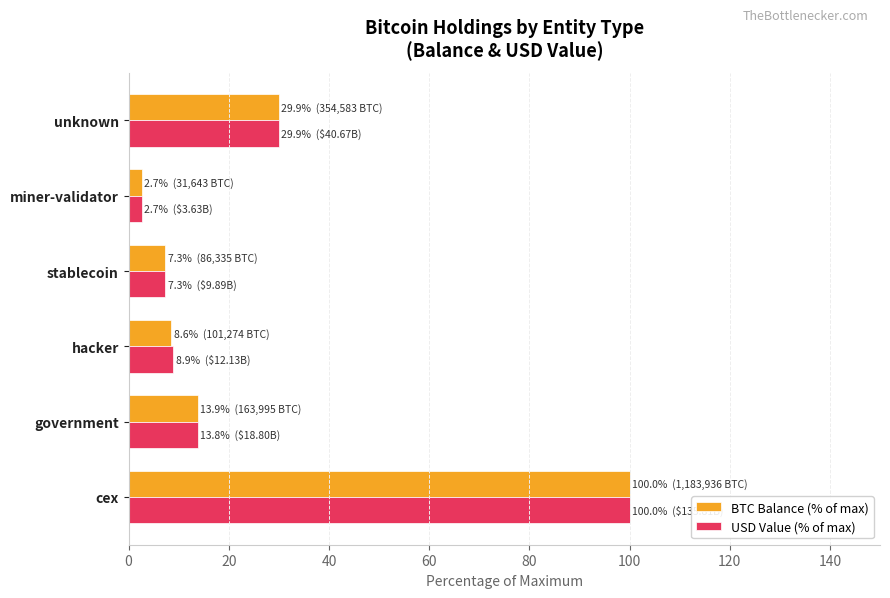

What is the average value of the BTC Balance (% of max) series?

27.1